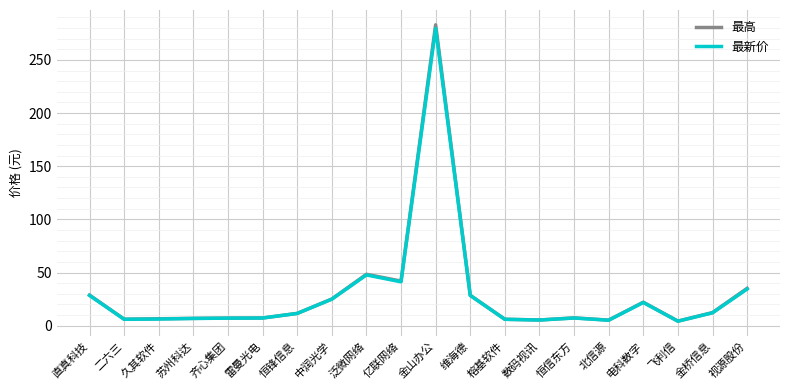

What is the difference between the highest and lowest values at 中润光学?

0.2